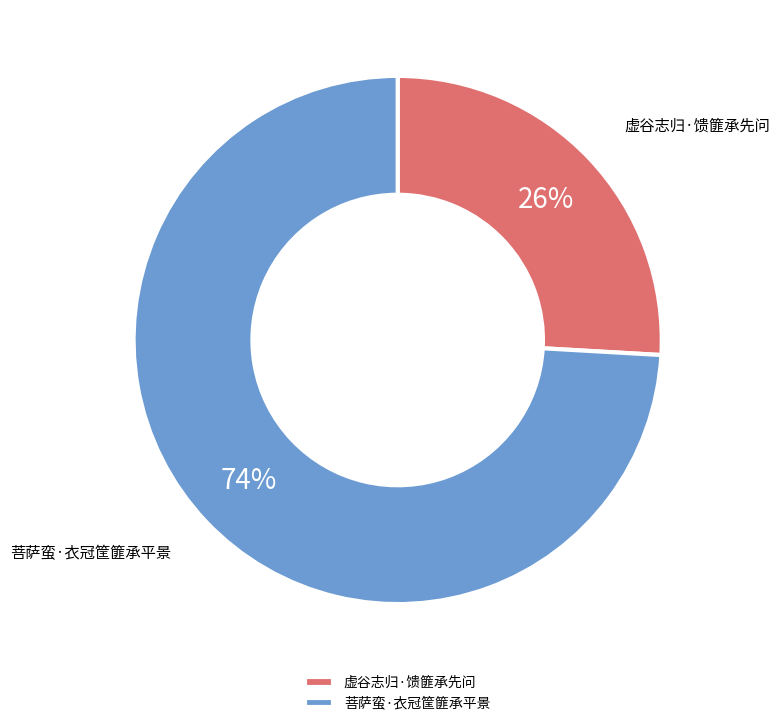

What is the smallest slice in the pie chart?

虚谷志归·馈篚承先问